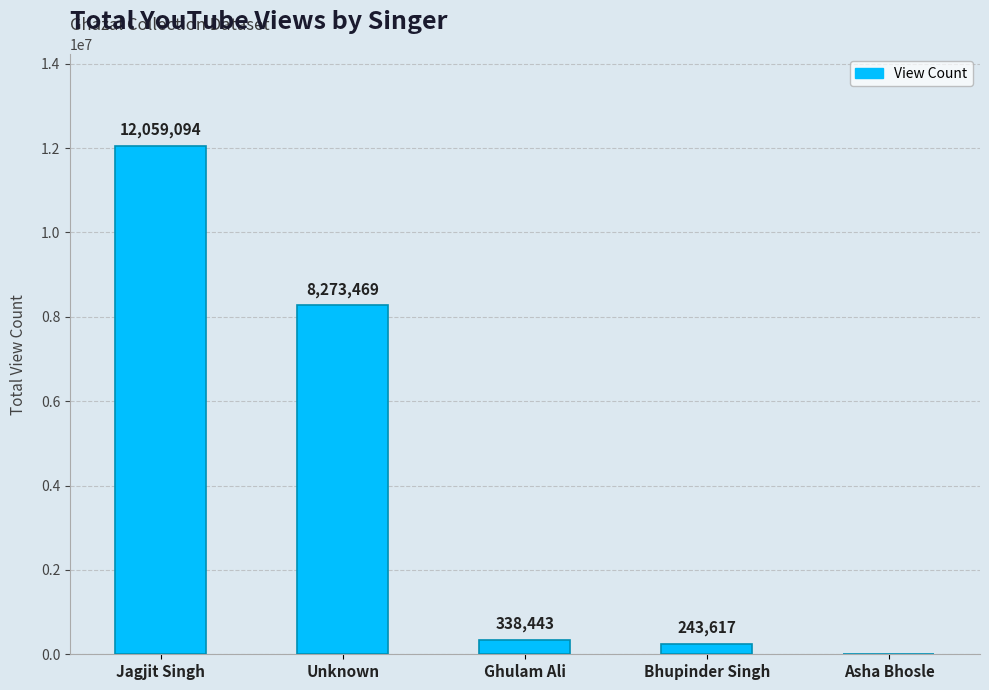

Reading left to right, what are all the values shown in this chart?

12059094	8273469	338443	243617	0